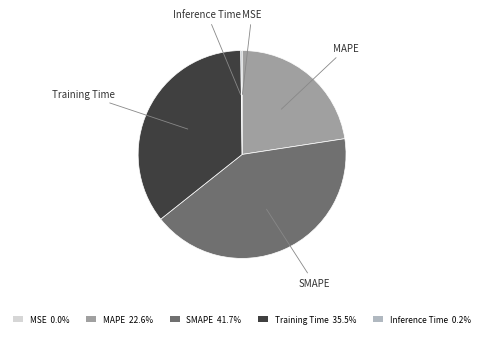

Is there any slice that represents more than half of the pie?

No